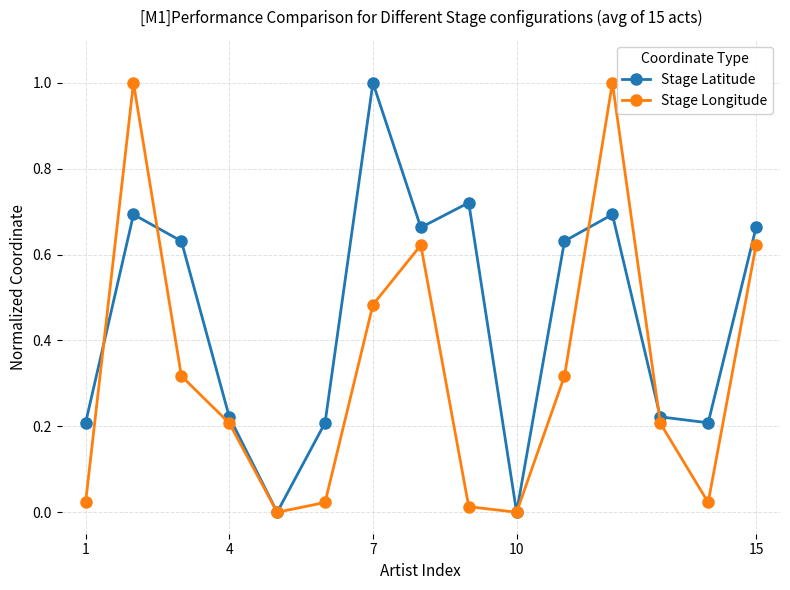

True or false: Stage Latitude has more than 1 interior local peaks.

True